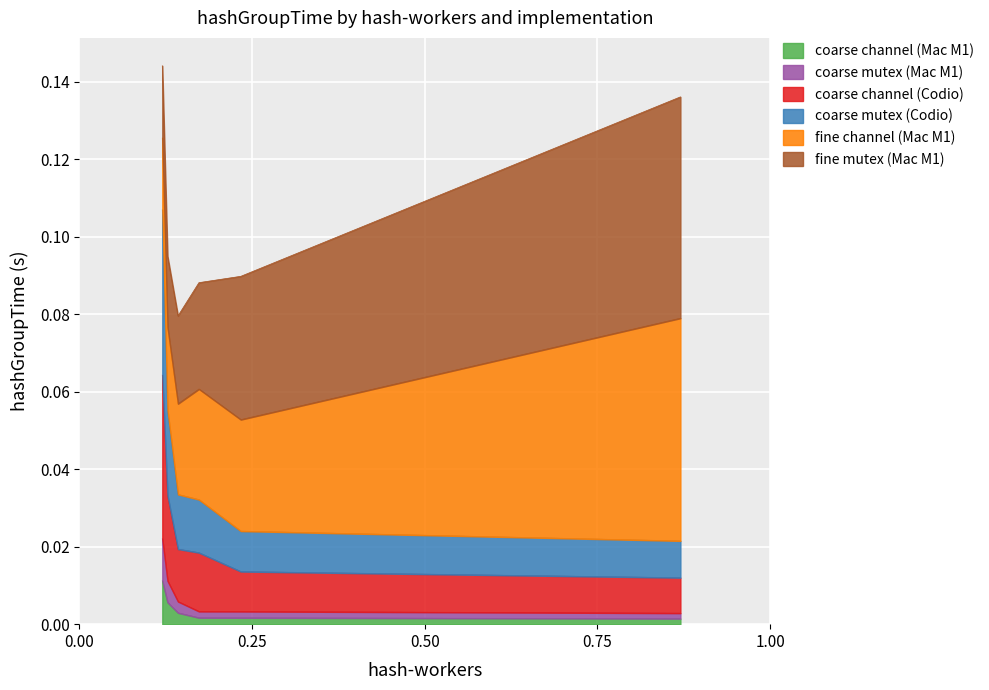

True or false: coarse channel (Codio) and coarse mutex (Mac M1) intersect in this chart.

False